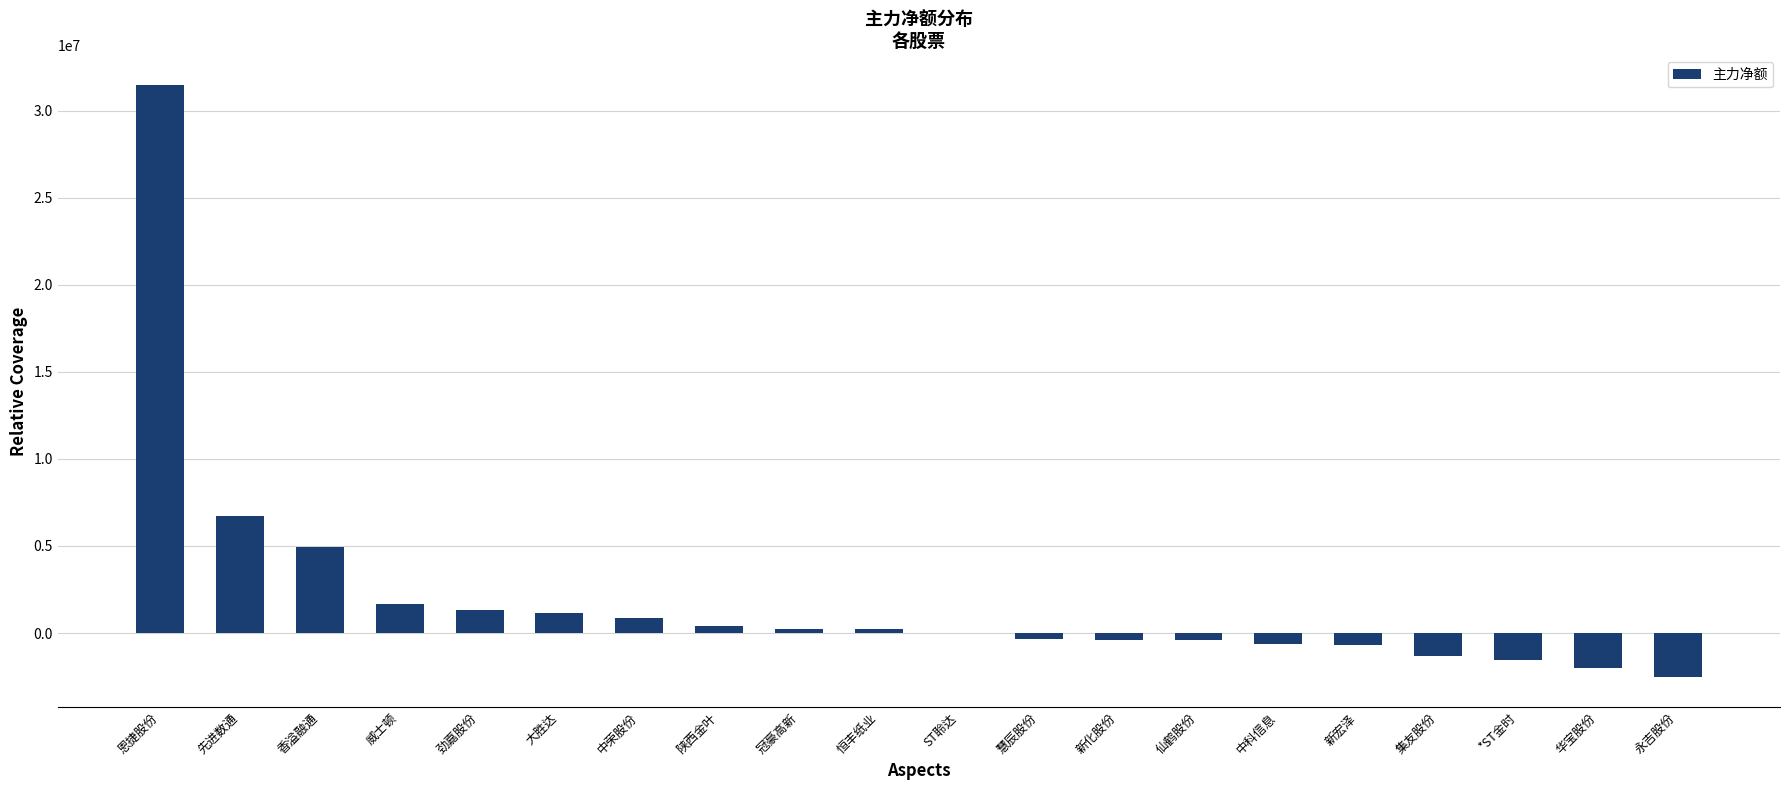

Approximately how many times larger is the value at 先进数通 compared to 香溢融通?

1.4